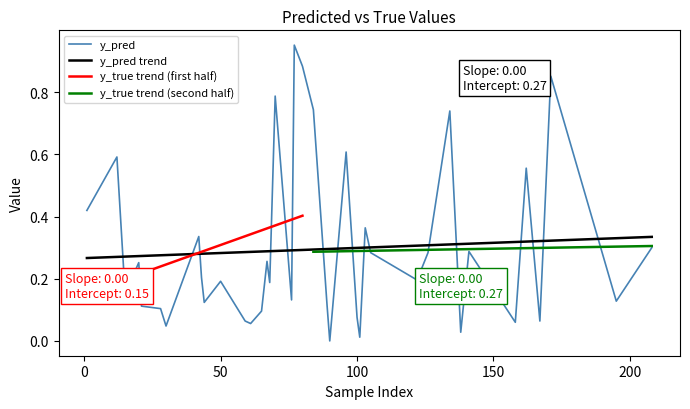

How many interior local valleys does the y_pred series have?

13